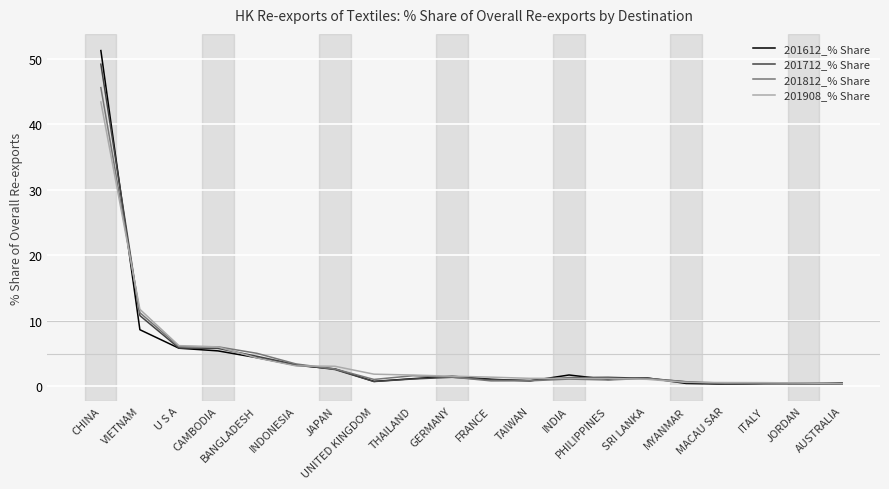

The 201812_% Share series shows 10.2 at U S A. True or false?

False